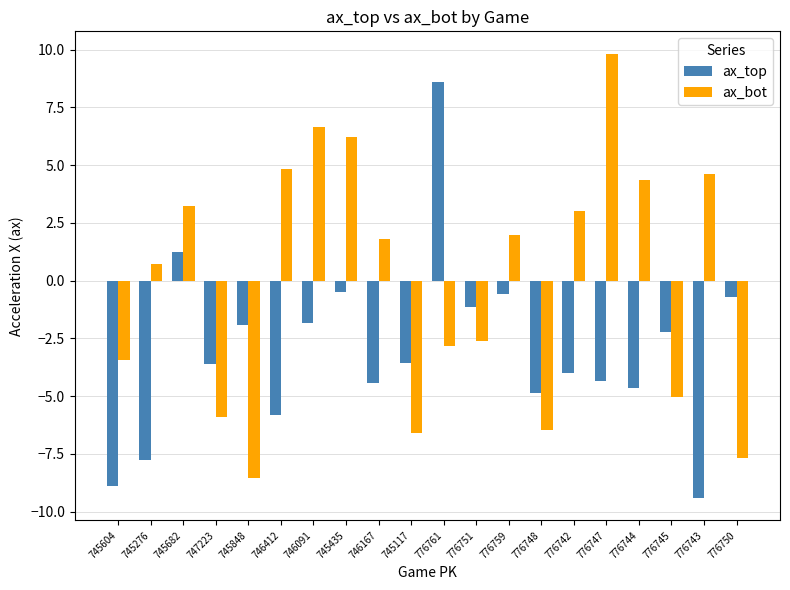

List the series in order of their peak value, lowest first.

ax_top, ax_bot